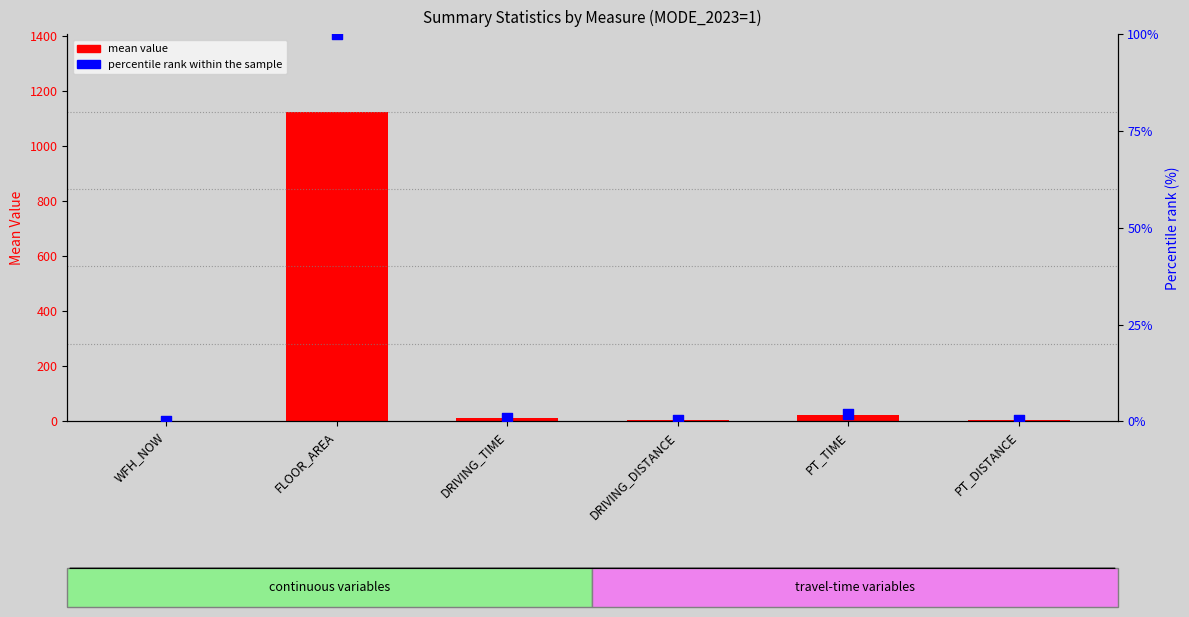

Which series has the widest spread of Y values?

mean value